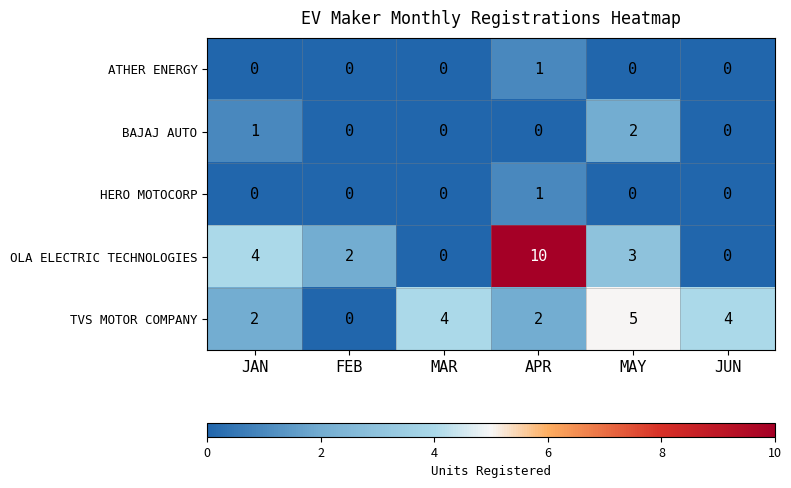

What is the average value of the TVS MOTOR COMPANY series?

3